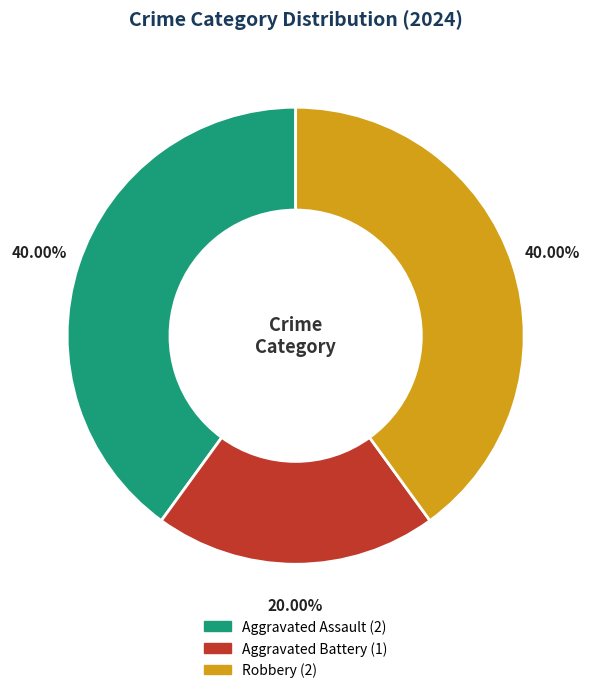

Does any single category account for the majority?

No